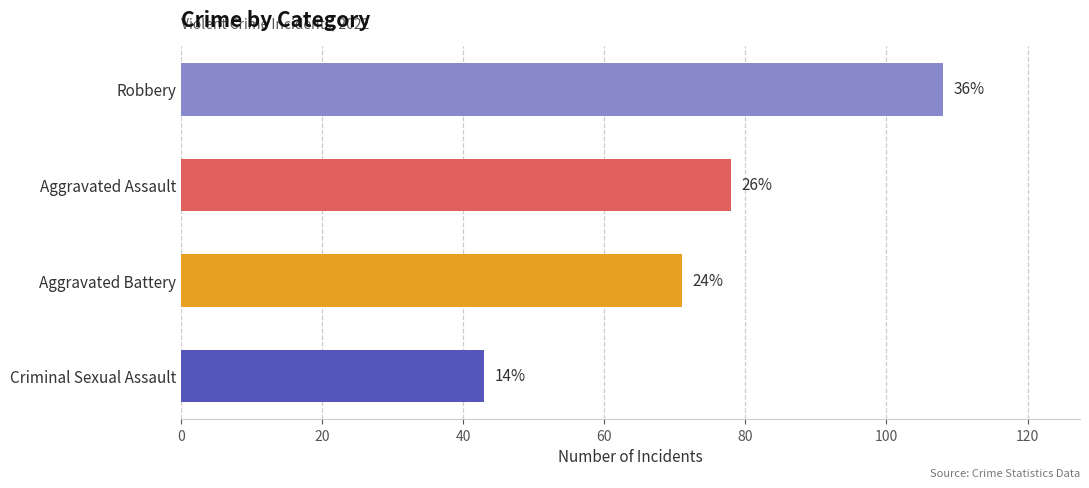

Is it true that Aggravated Assault equals 45 at 2023?

False